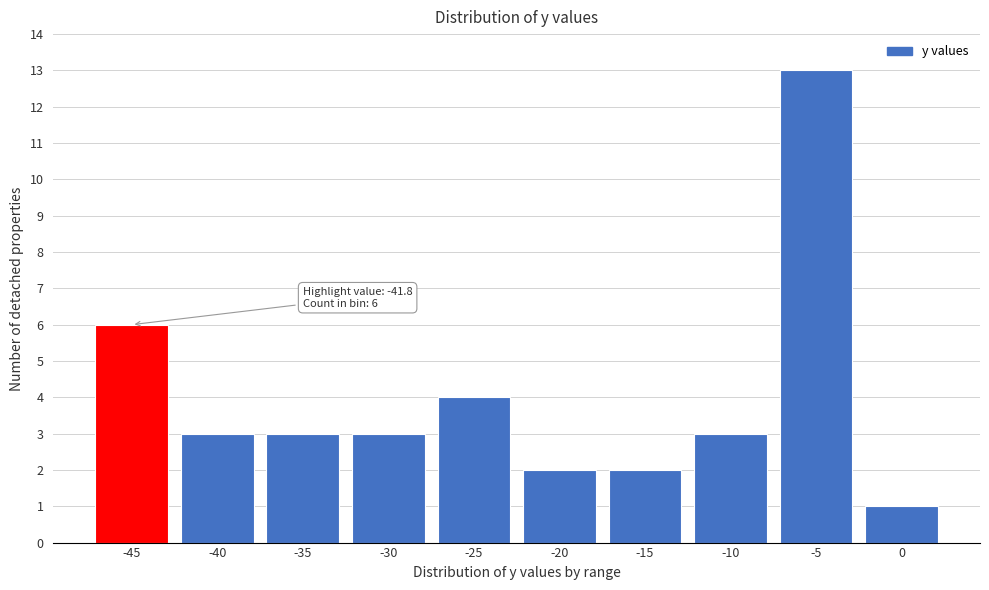

Reading left to right, extract all data points from this chart.

6	3	3	3	4	2	2	3	13	1